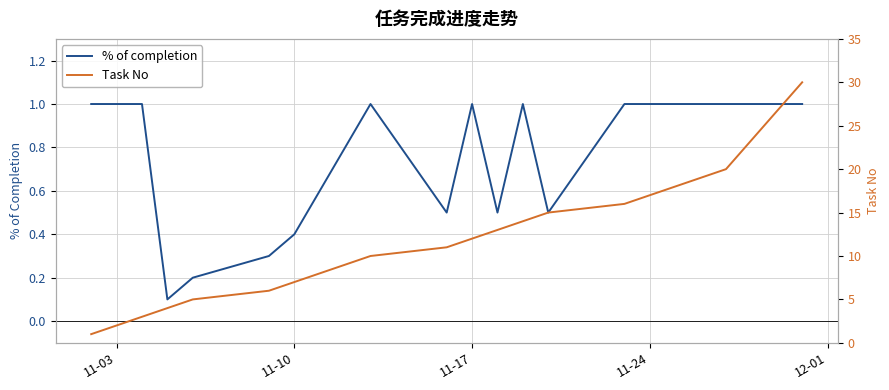

What is the value of the % of completion point at the 7th from the left?

0.4